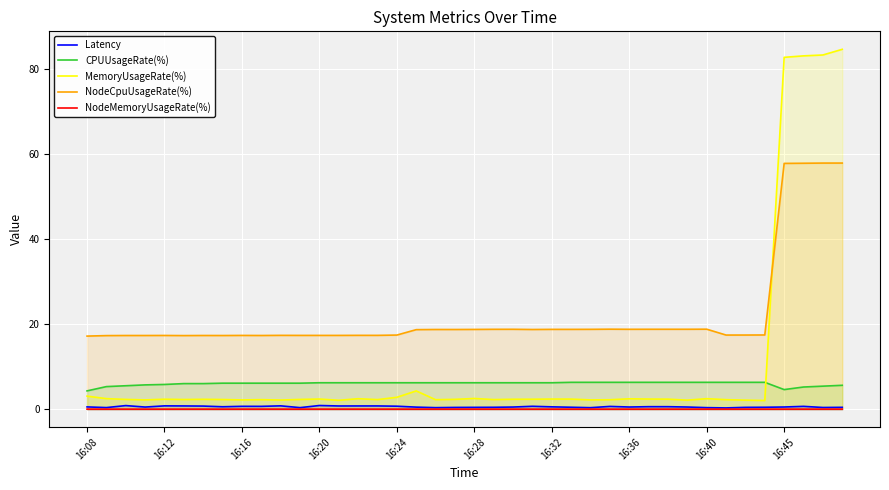

Which series changed the most between 11 and 14?

Latency